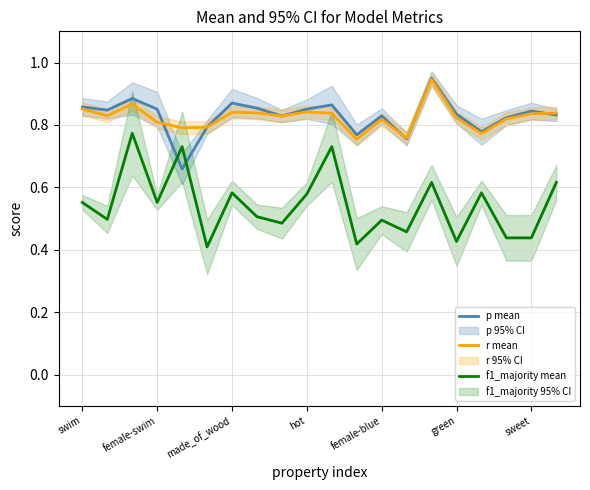

True or false: f1_majority mean has a value of 0.5 at 7.

True